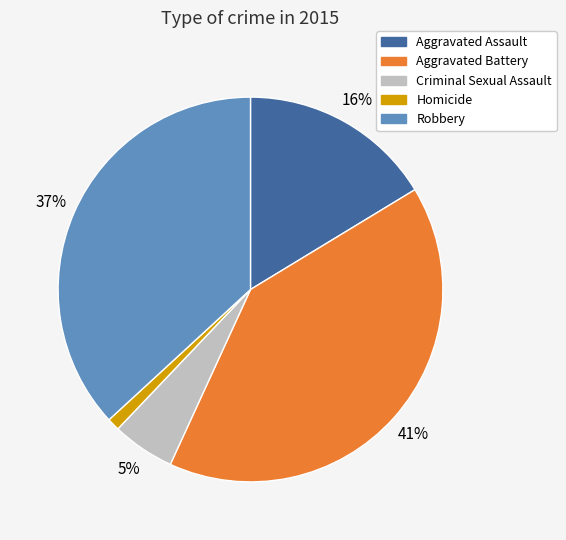

Is the sum of Robbery and Aggravated Assault greater than half?

Yes